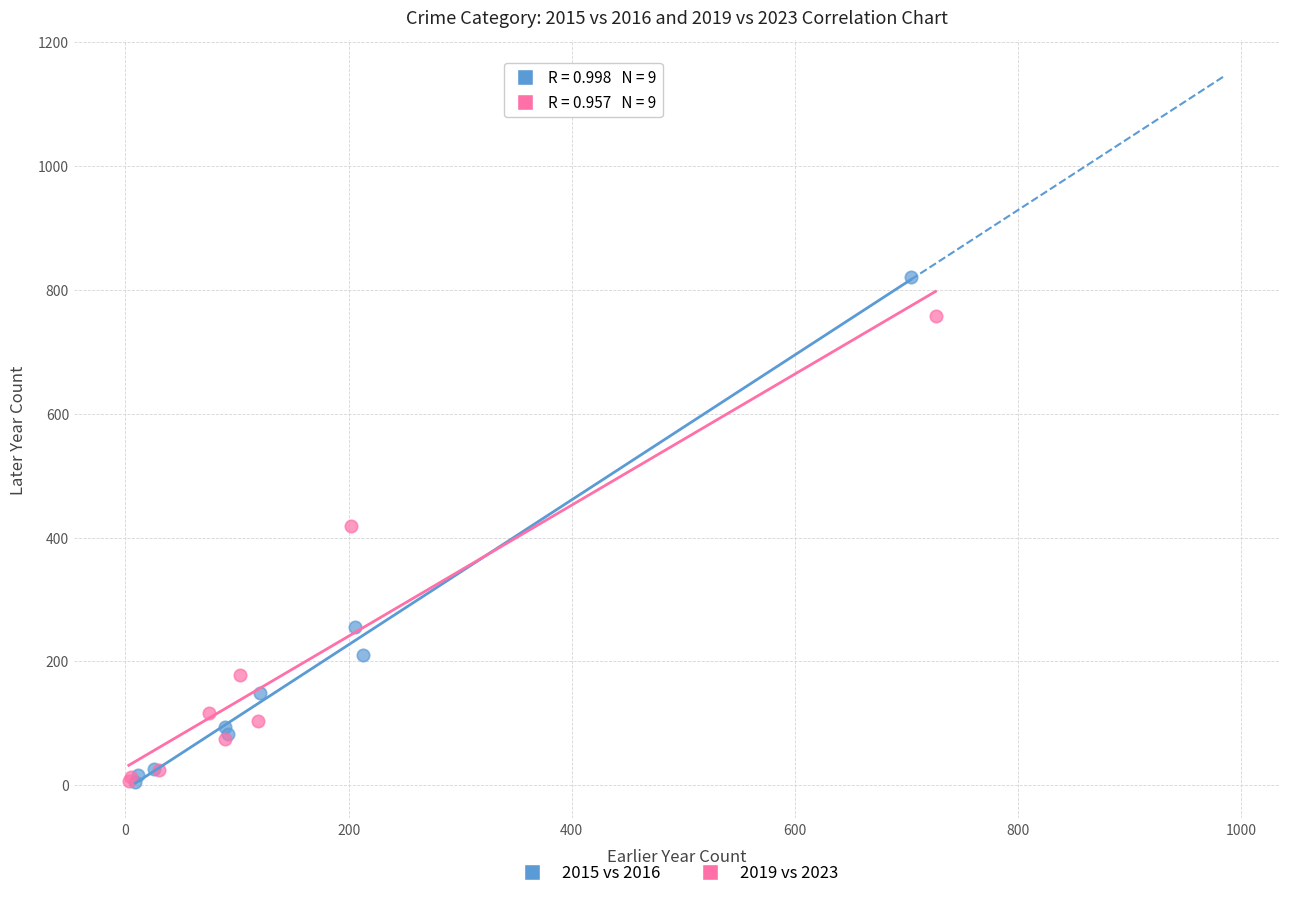

Which series reaches the maximum Y coordinate?

2015 vs 2016